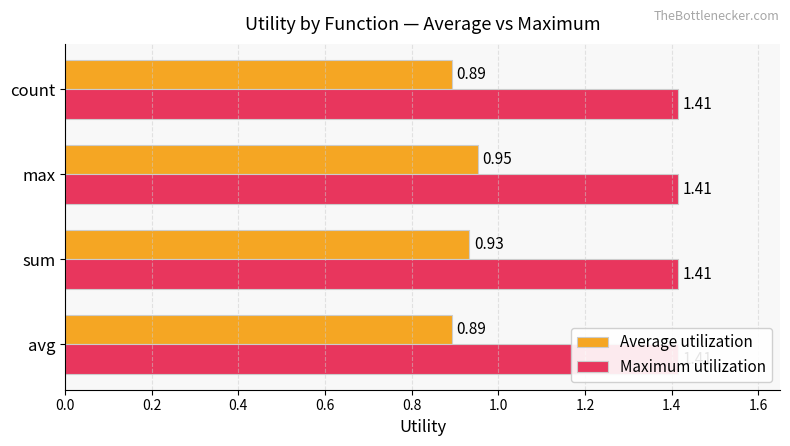

At 0.0, list the series in order from smallest to largest.

Maximum utilization, Average utilization